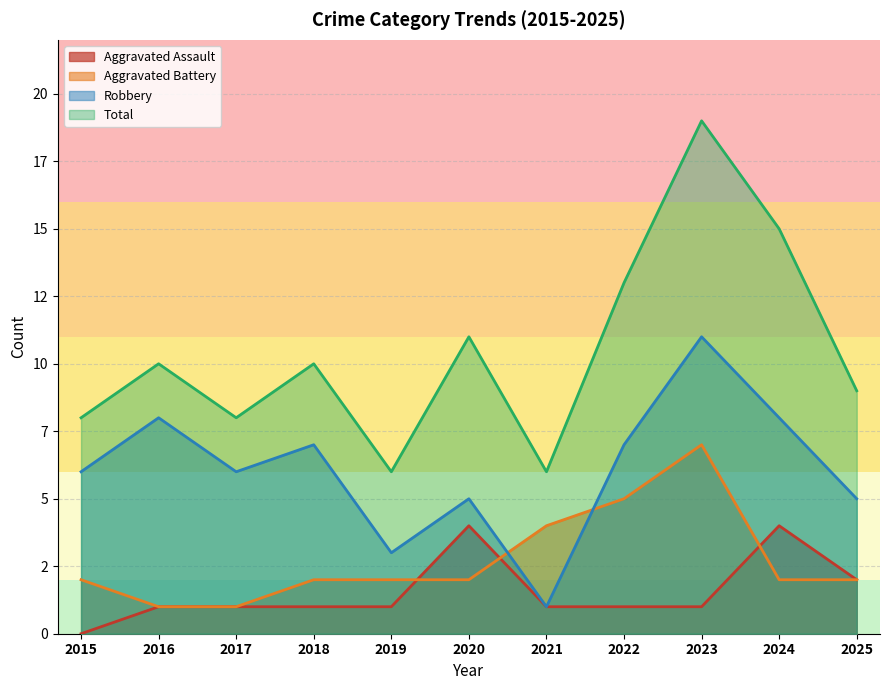

Where is the first local maximum for Aggravated Battery?

2023